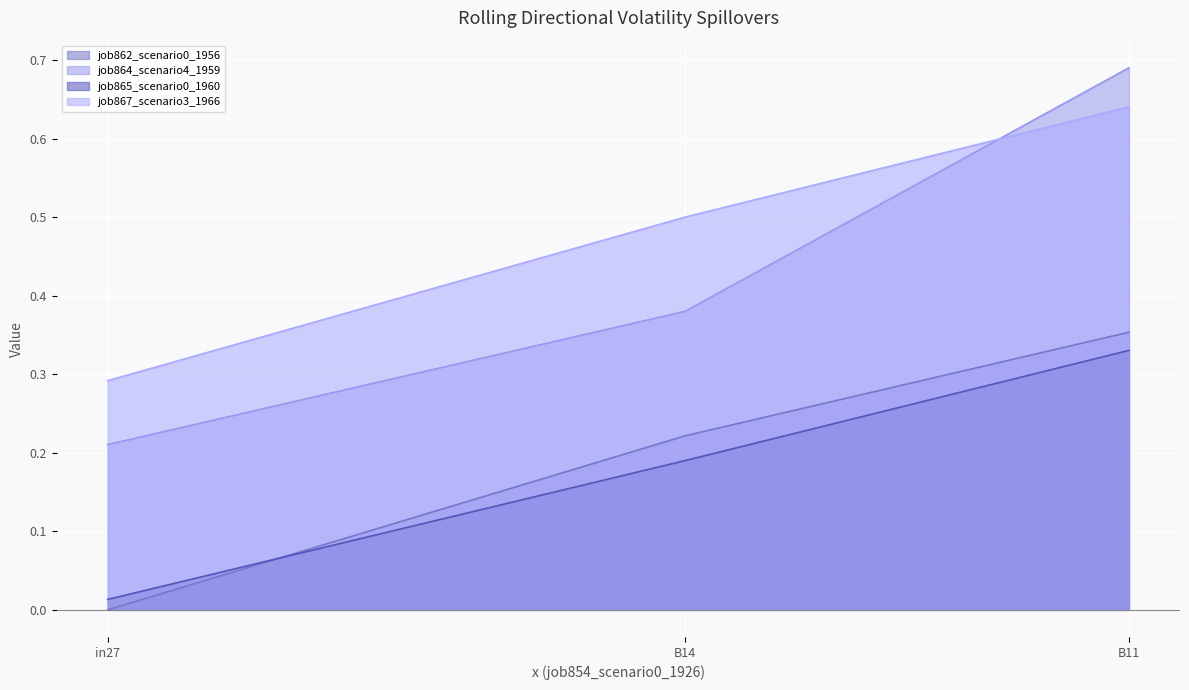

Is the value of job865_scenario0_1960 at in27 greater than the value of job867_scenario3_1966 at B14?

No